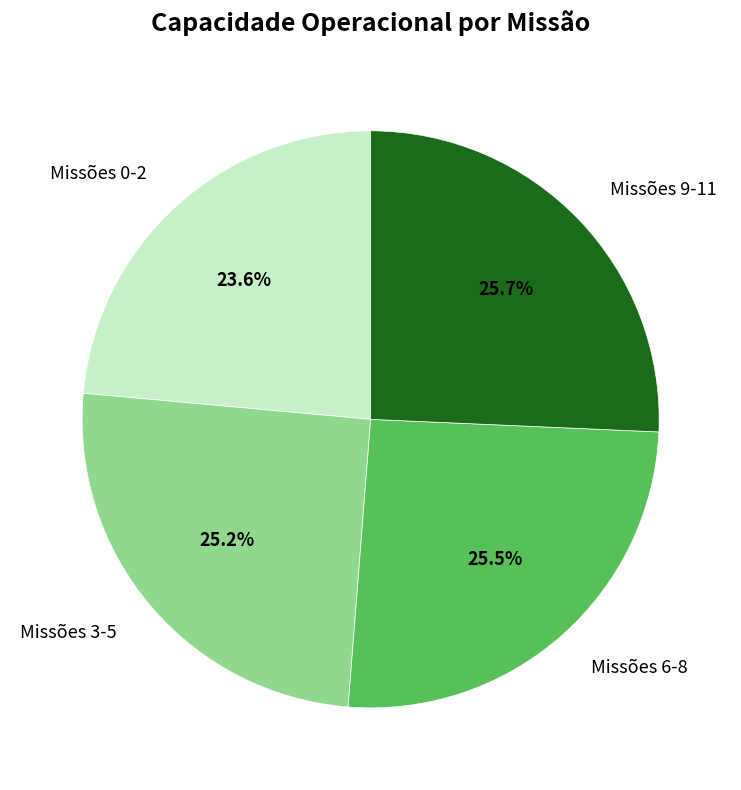

Does any single category account for the majority?

No